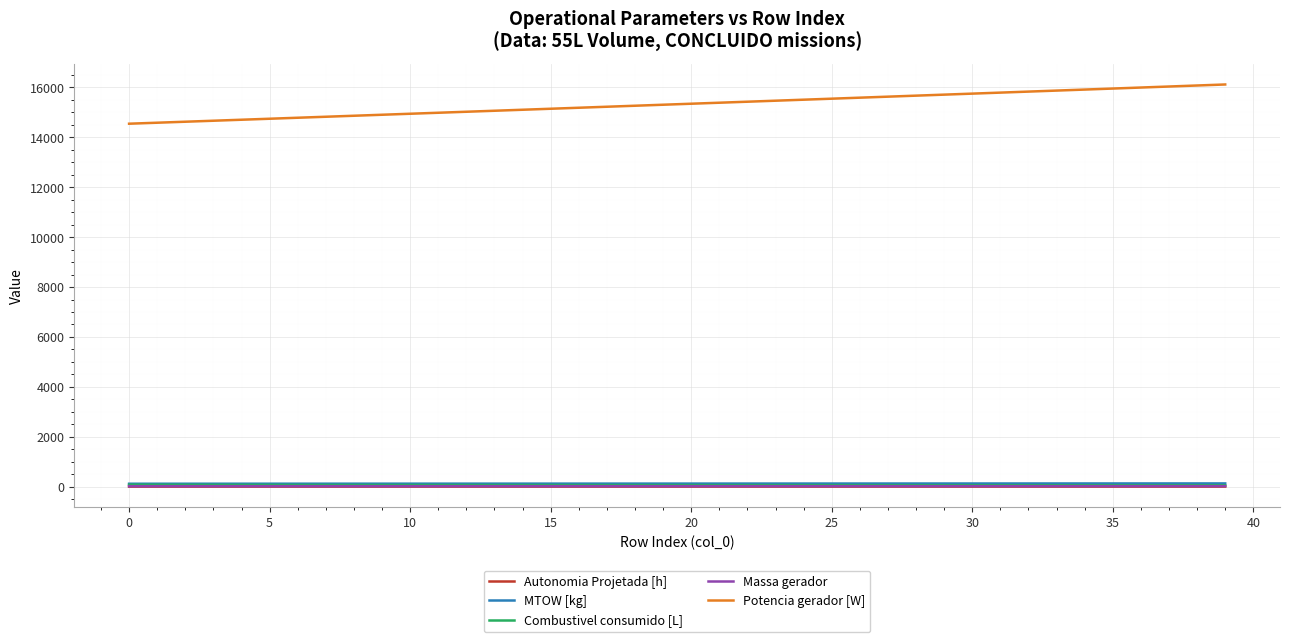

Which series has the largest total across all categories?

Potencia gerador [W]